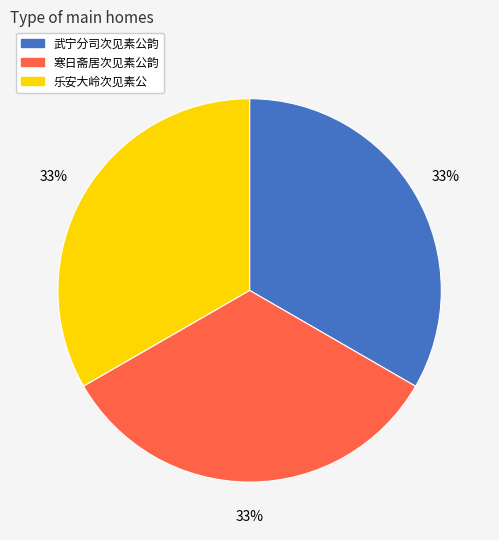

Does any single category account for the majority?

No